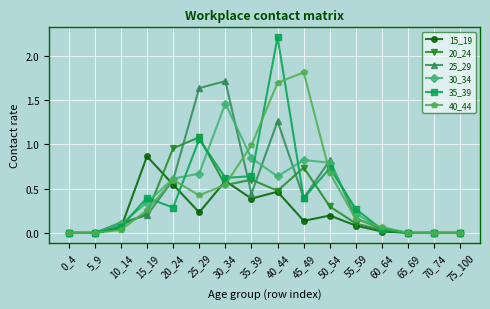

True or false: 35_39 has more than 2 interior local peaks.

True